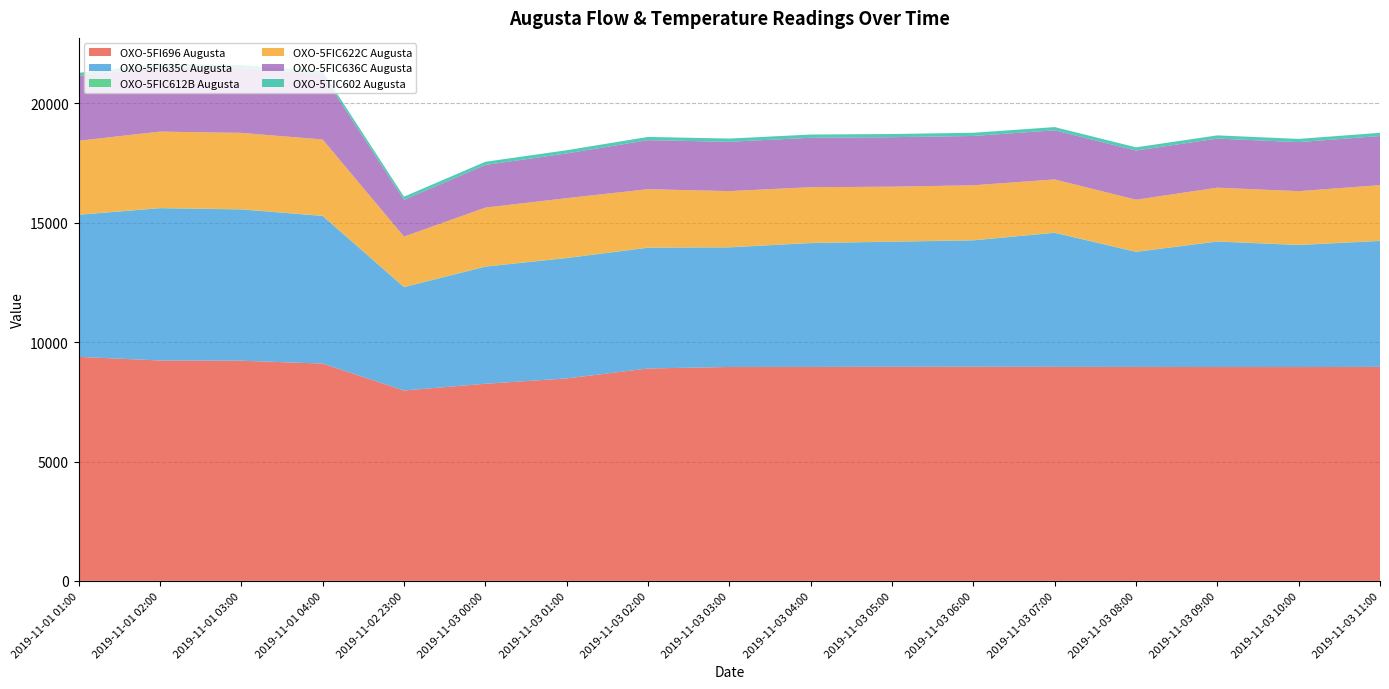

Reading left to right, transcribe all the data shown in this chart.

OXO-5FI696 Augusta: 9384.6	9233.3	9223.1	9104.2	7975.5	8258.3	8481.2	8898.7	8961.2	8963.2	8968.1	8971.1	8965.2	8963.4	8958.3	8957.5	8965.1
OXO-5FI635C Augusta: 5950.2	6379.1	6337.3	6183.6	4329.0	4904.6	5041.8	5056.6	5009.6	5187.4	5239.2	5293.8	5616.2	4819.0	5256.4	5111.8	5275.2
OXO-5FIC612B Augusta: 9.0	9.0	9.0	9.0	8.7	8.6	8.6	8.6	8.6	8.7	8.6	8.7	8.7	8.6	8.7	8.7	8.6
OXO-5FIC622C Augusta: 3095.8	3201.1	3200.2	3194.8	2110.6	2467.4	2503.7	2446.4	2350.3	2333.7	2300.0	2300.1	2228.4	2178.5	2250.0	2249.9	2331.0
OXO-5FIC636C Augusta: 2713.4	2710.6	2710.5	2719.4	1537.3	1785.1	1871.7	2054.0	2065.7	2071.1	2070.8	2065.2	2058.2	2059.3	2056.7	2053.4	2057.2
OXO-5TIC602 Augusta: 132.1	132.0	132.0	132.1	135.6	134.1	135.2	135.4	135.4	135.2	135.0	134.9	134.9	134.8	134.8	134.7	134.5